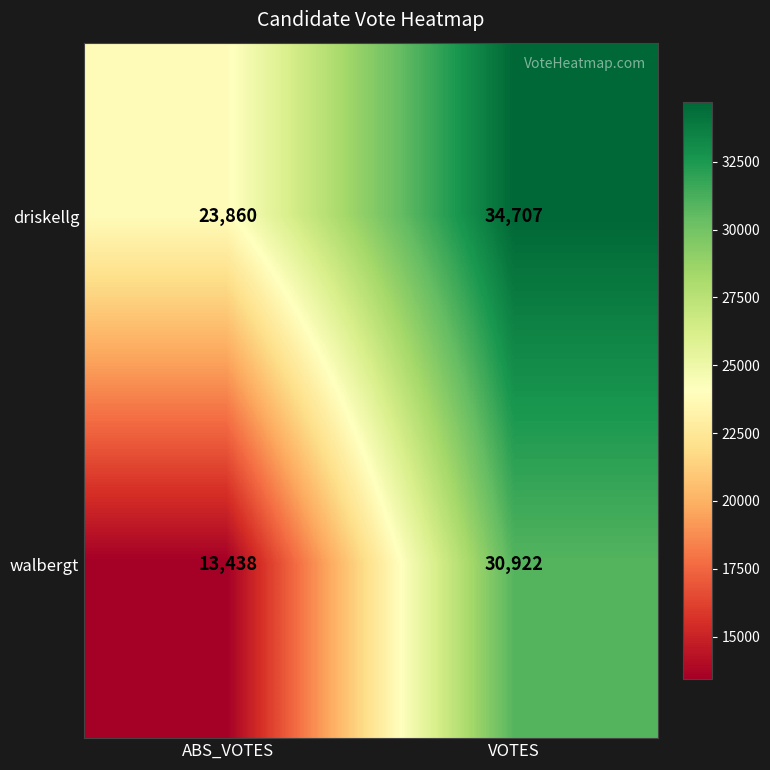

What is the minimum value shown in the chart?

13438